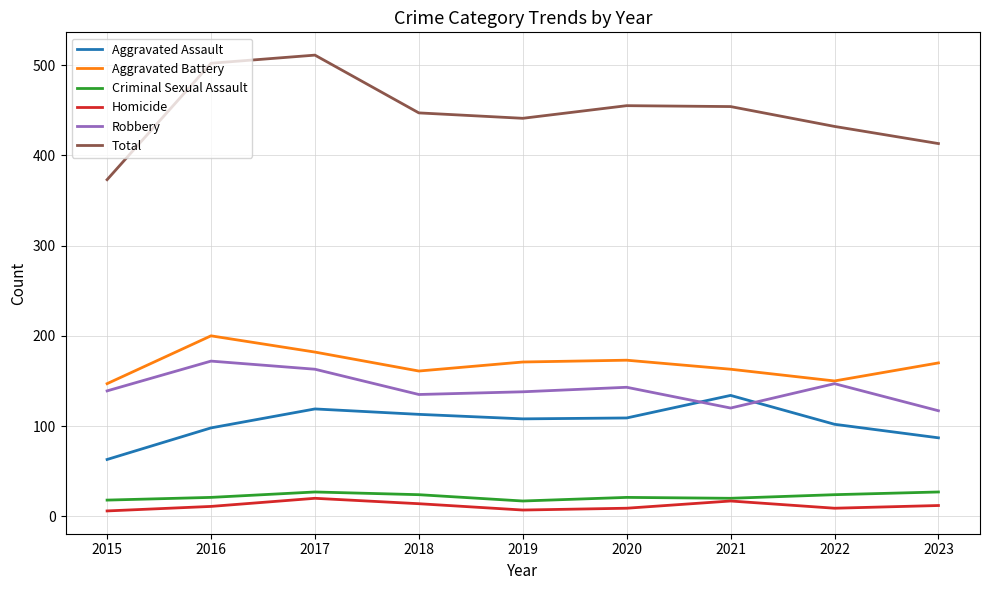

The value of Robbery at 2023 is 117. True or false?

True